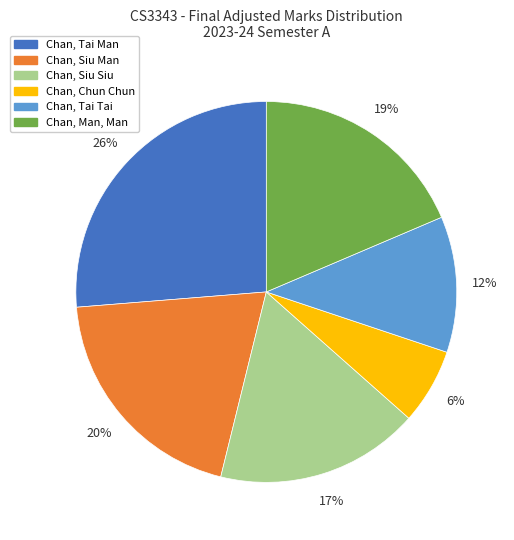

What is the smallest slice in the pie chart?

Chan, Chun Chun